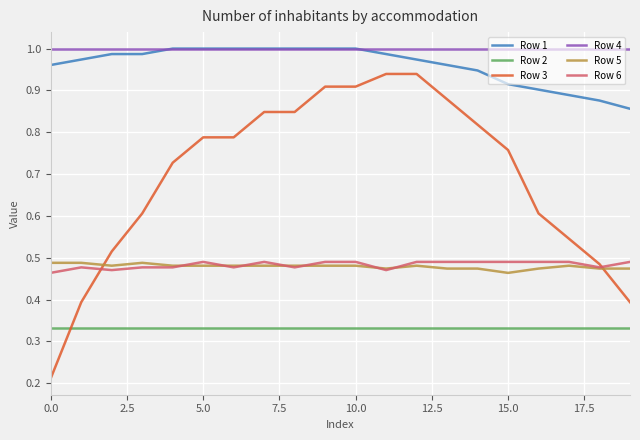

True or false: Row 4 and Row 2 cross at least once.

False